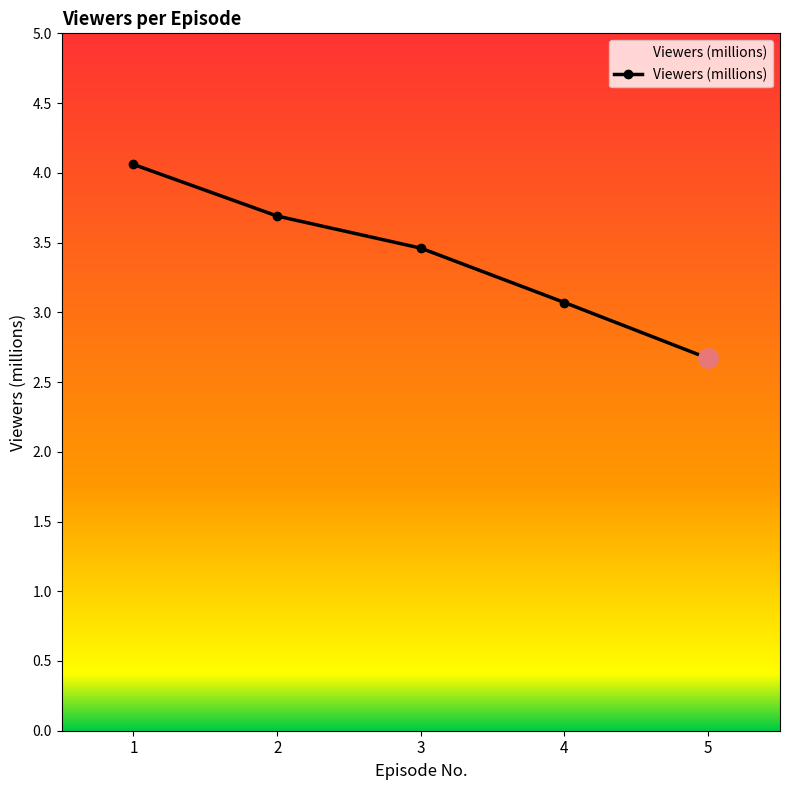

What is the difference between the maximum and minimum values?

1.4